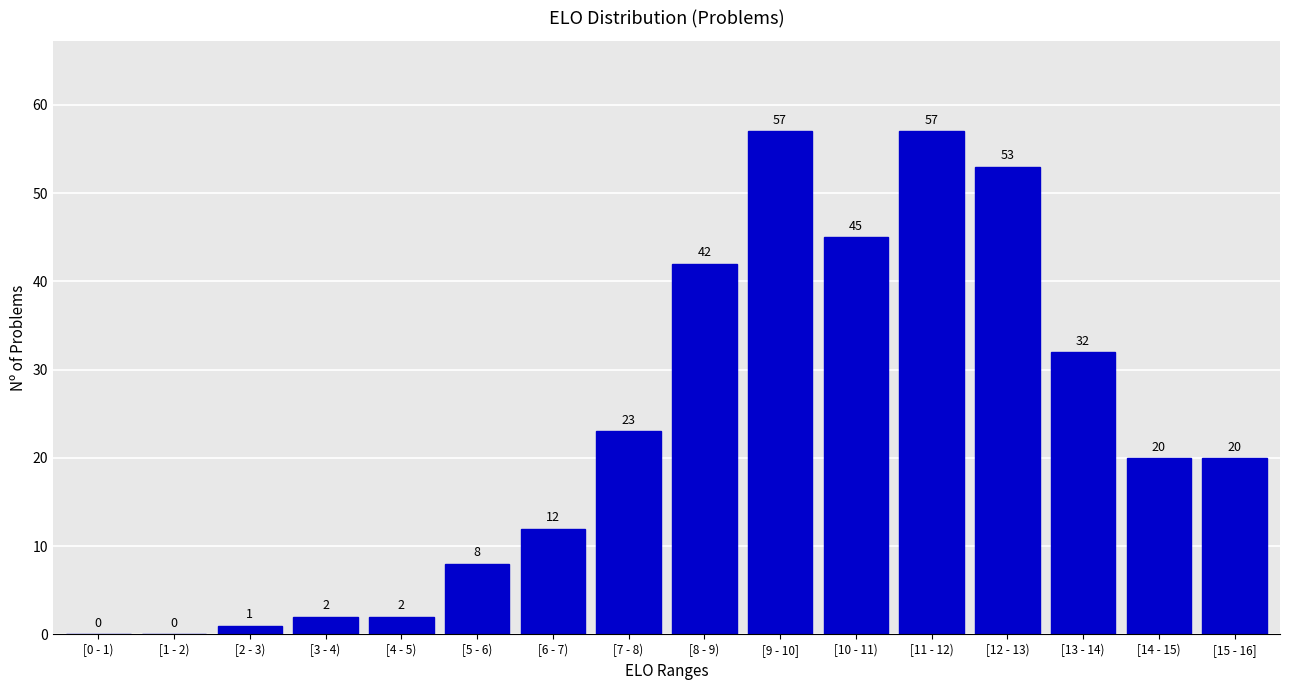

Reading right to left, transcribe all the data shown in this chart.

[15 - 16]=20	[14 - 15)=20	[13 - 14)=32	[12 - 13)=53	[11 - 12)=57	[10 - 11)=45	[9 - 10]=57	[8 - 9)=42	[7 - 8)=23	[6 - 7)=12	[5 - 6)=8	[4 - 5)=2	[3 - 4)=2	[2 - 3)=1	[1 - 2)=0	[0 - 1)=0